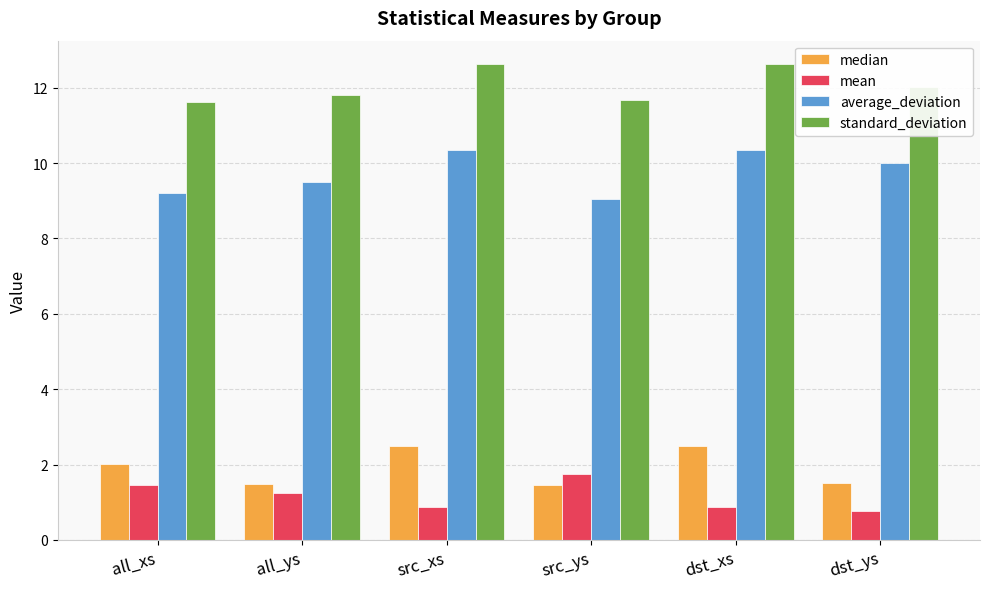

Is the value of standard_deviation at all_xs greater than the value of mean at all_ys?

Yes